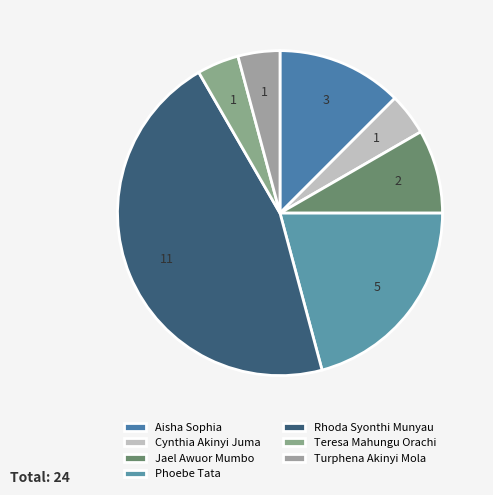

How many slices are in this pie chart?

7